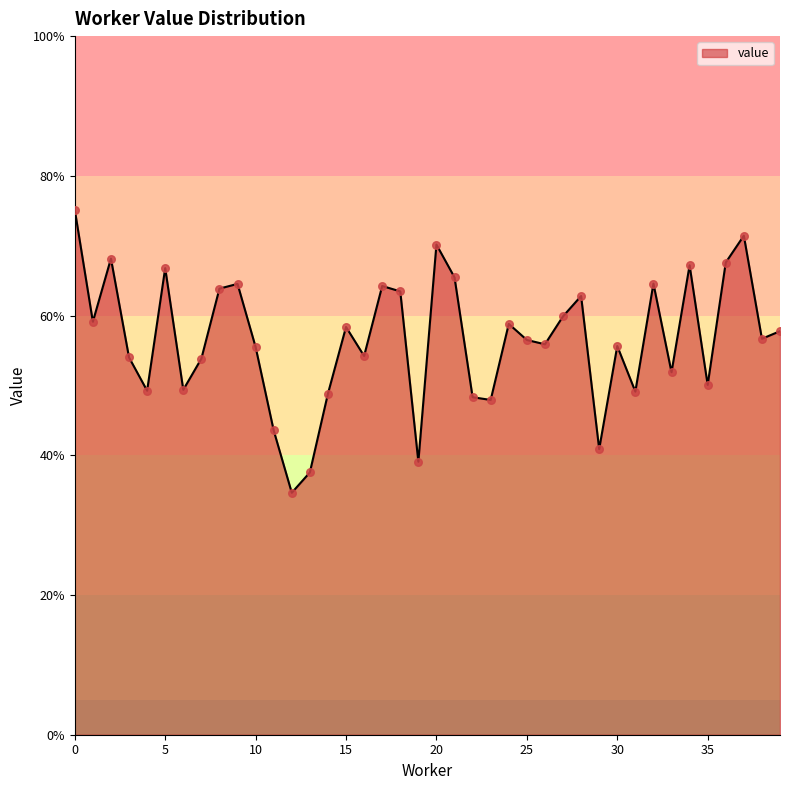

Is this an area chart (filled region under the line)?

Yes